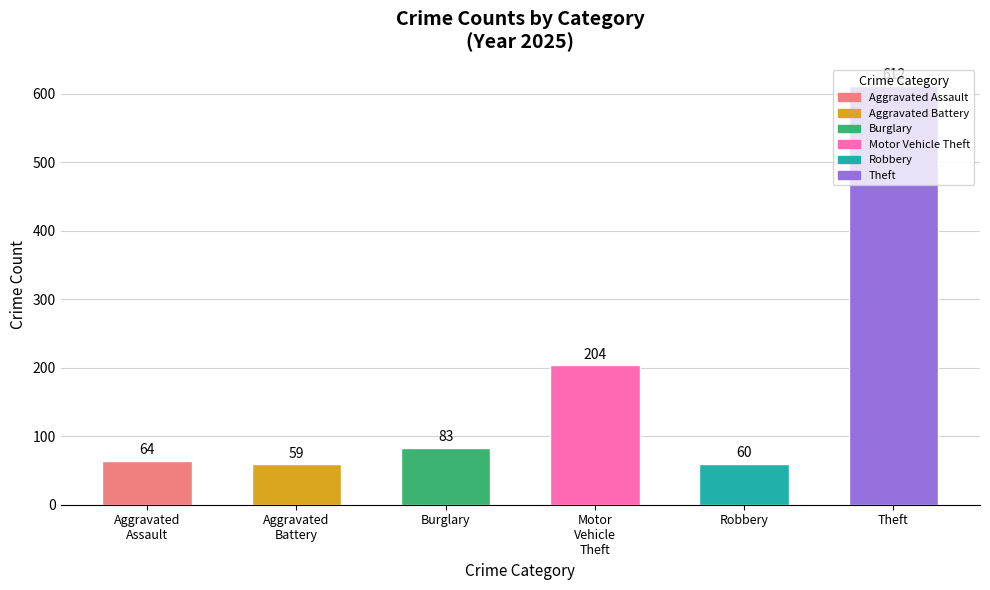

What is the label of the 5th bar from the left?

Robbery